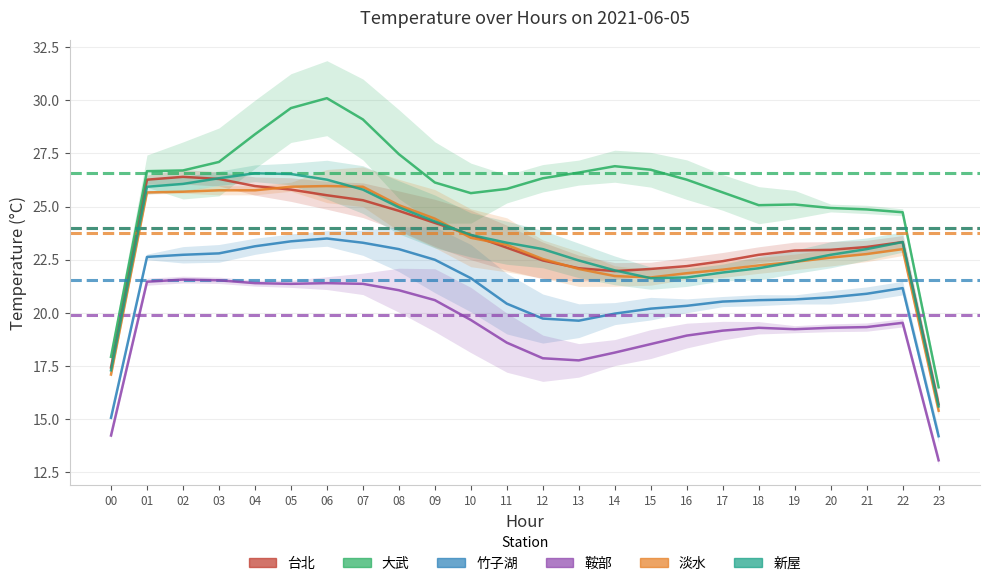

Is this an area chart (filled region under the line)?

No